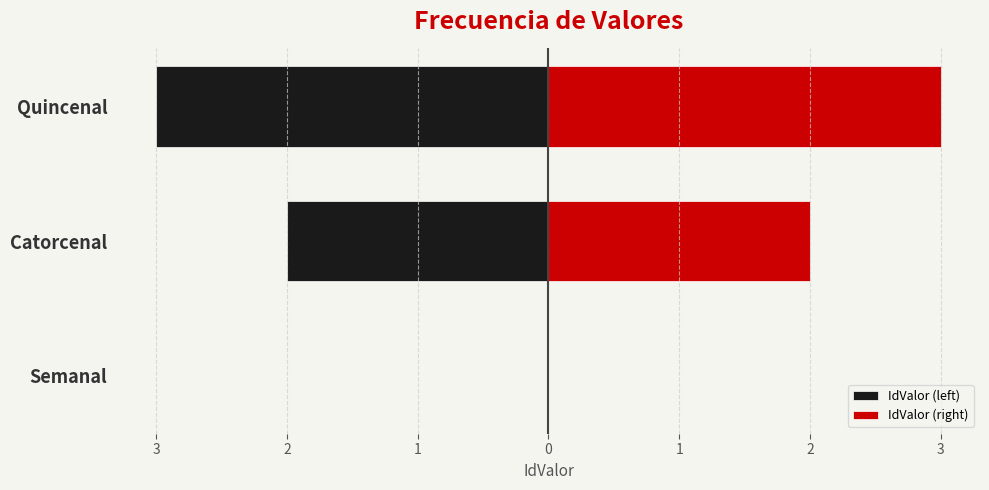

True or false: IdValor (right) has a value of 3 at Quincenal.

True